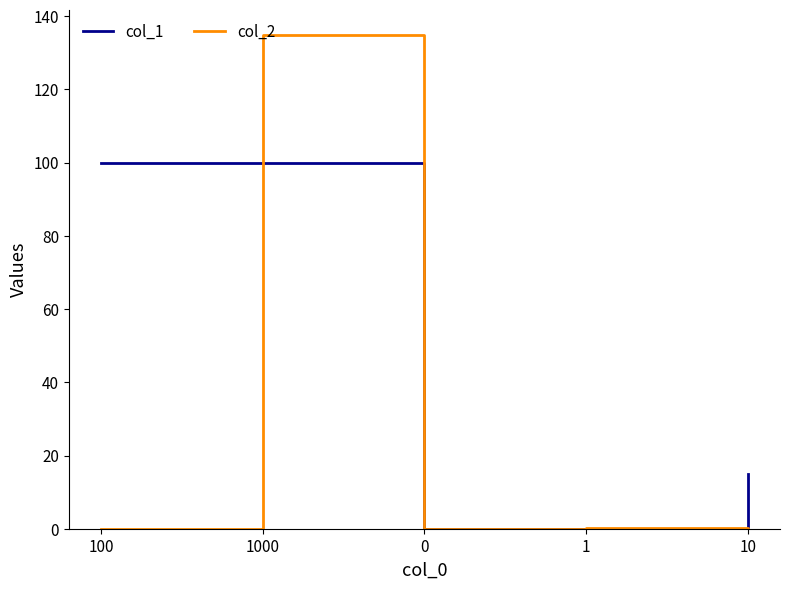

Which series has the largest range (max minus min)?

col_2